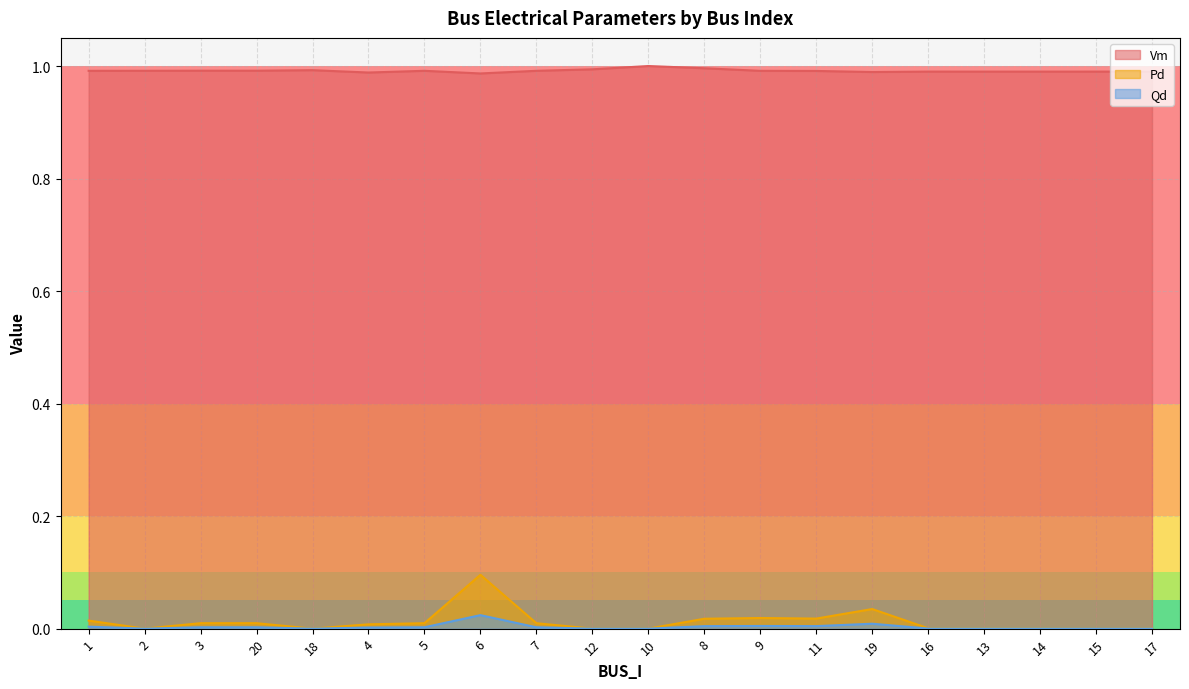

The Qd series shows 0.0 at 6. True or false?

True